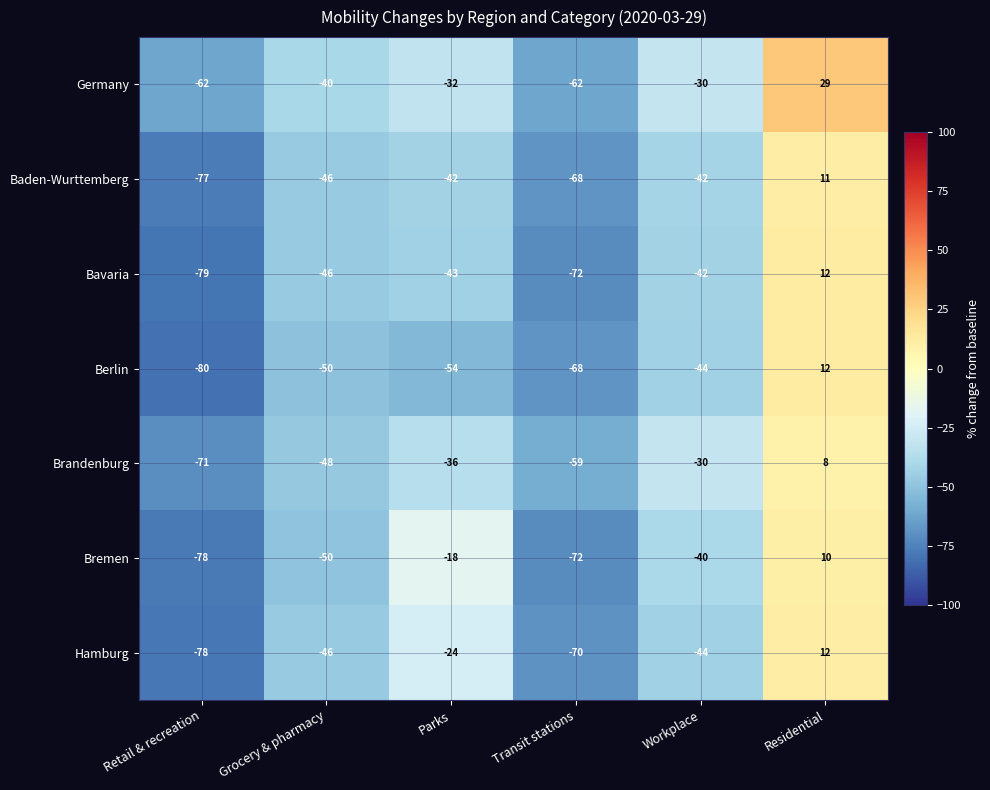

How many categories are shown in the chart?

6